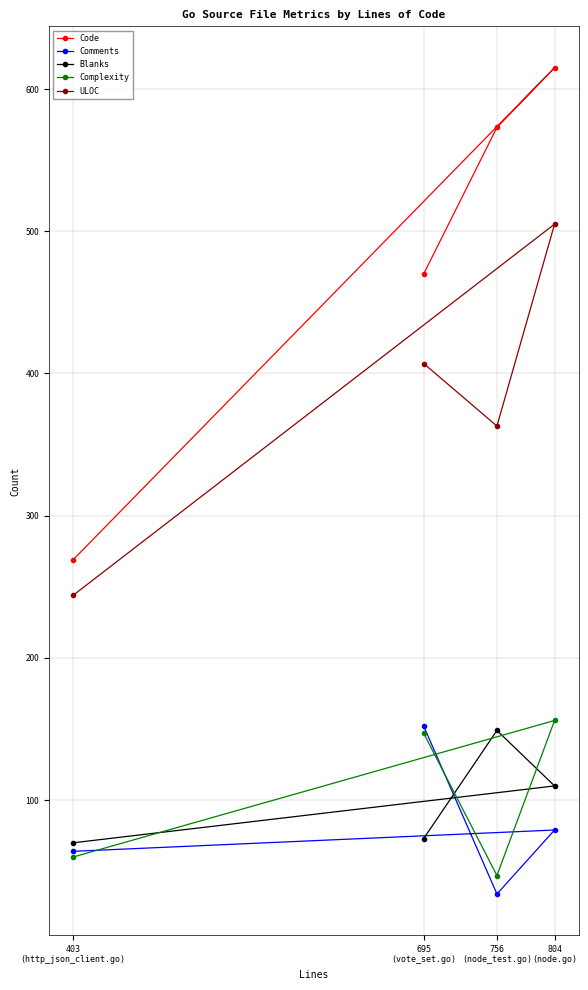

Reading left to right, list all the values displayed in this chart.

Code: 403
(http_json_client.go)=269	695
(vote_set.go)=470	756
(node_test.go)=573	804
(node.go)=615
Comments: 403
(http_json_client.go)=64	695
(vote_set.go)=152	756
(node_test.go)=34	804
(node.go)=79
Blanks: 403
(http_json_client.go)=70	695
(vote_set.go)=73	756
(node_test.go)=149	804
(node.go)=110
Complexity: 403
(http_json_client.go)=60	695
(vote_set.go)=147	756
(node_test.go)=47	804
(node.go)=156
ULOC: 403
(http_json_client.go)=244	695
(vote_set.go)=407	756
(node_test.go)=363	804
(node.go)=505